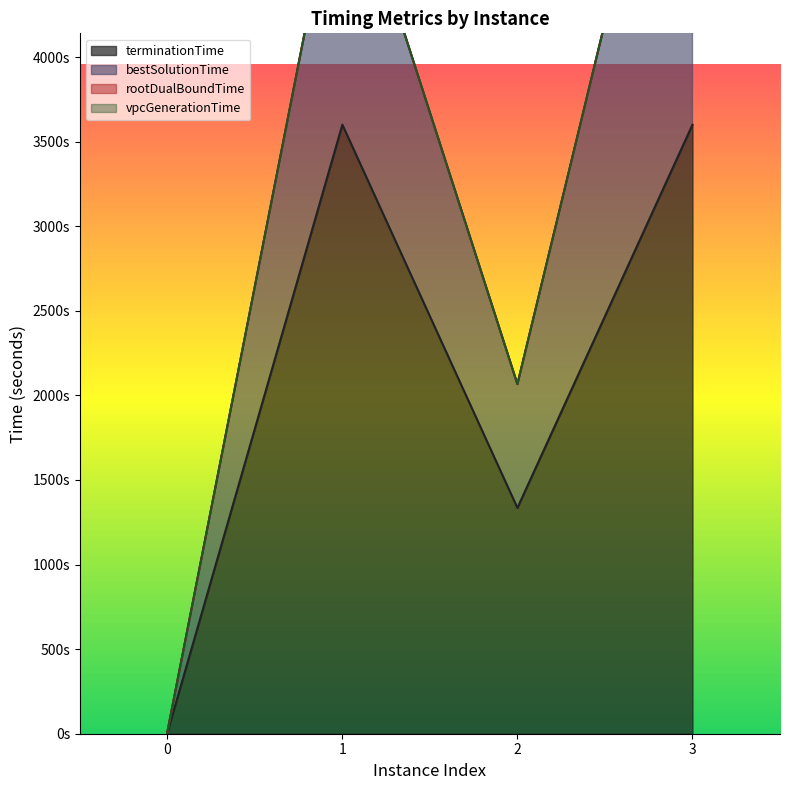

List the labels in order of terminationTime value, smallest first.

0, 2, 3, 1